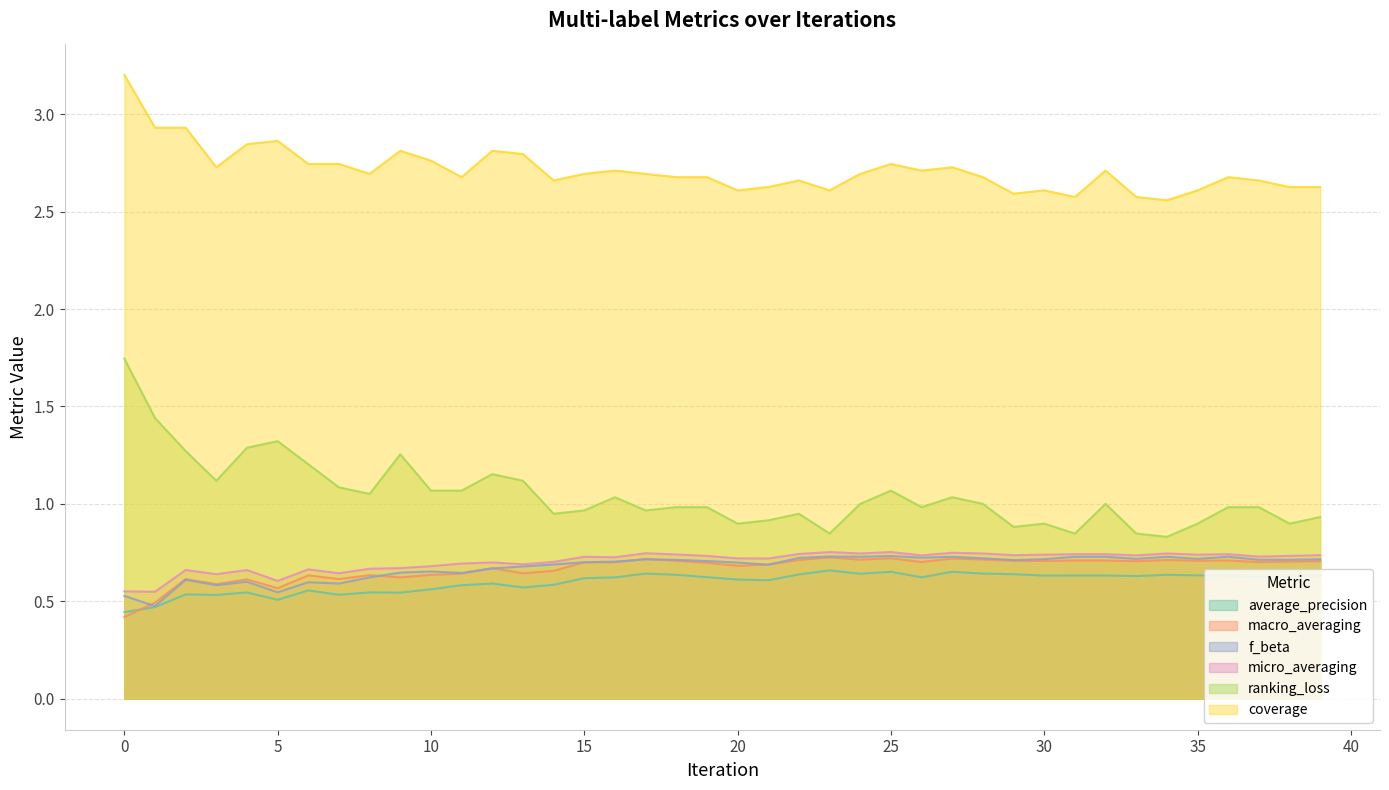

At which label does micro_averaging reach its minimum?

1